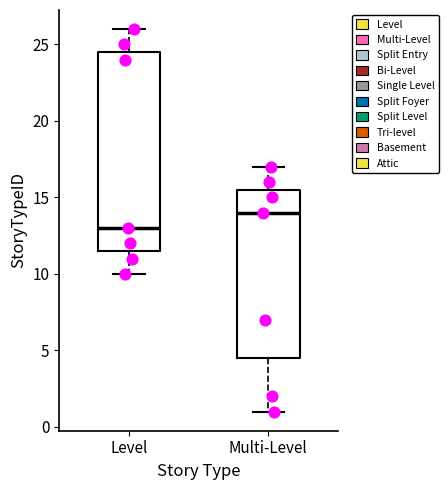

Reading left to right, transcribe this box plot: for each box, give where its median line is, the range the box spans, and where its two whiskers end, as read against the y-axis. The values are not printed on the chart, so give them approximately, as read against the axis.

Level: median 13.0, box 11.5 to 24.5, whiskers 10.0 to 26.0
Multi-Level: median 14.0, box 4.5 to 15.5, whiskers 1.0 to 17.0